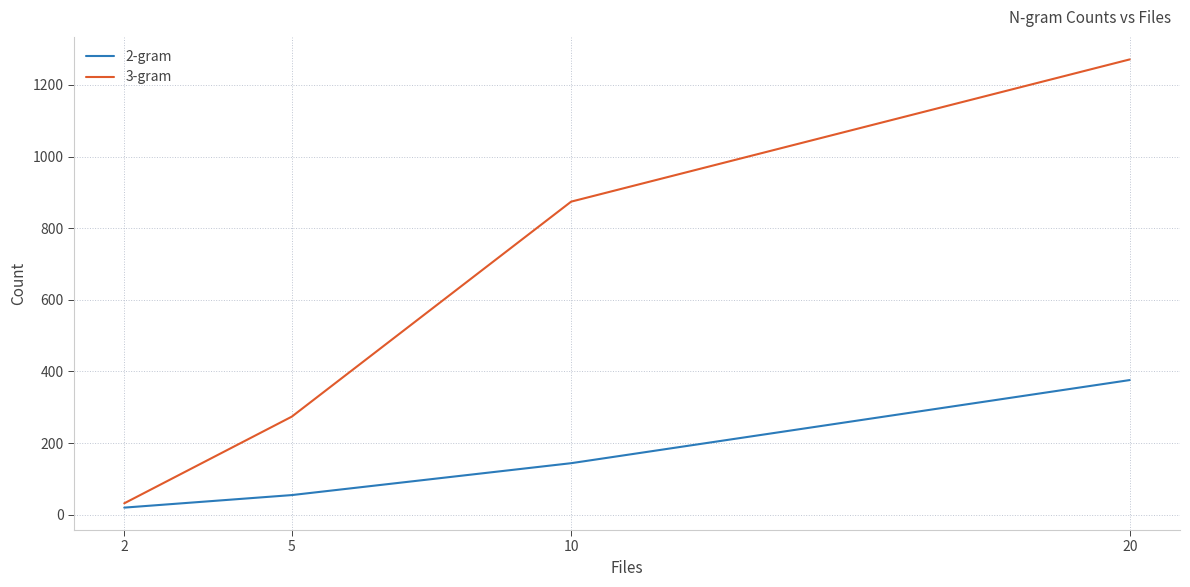

What is the maximum value for 3-gram?

1271